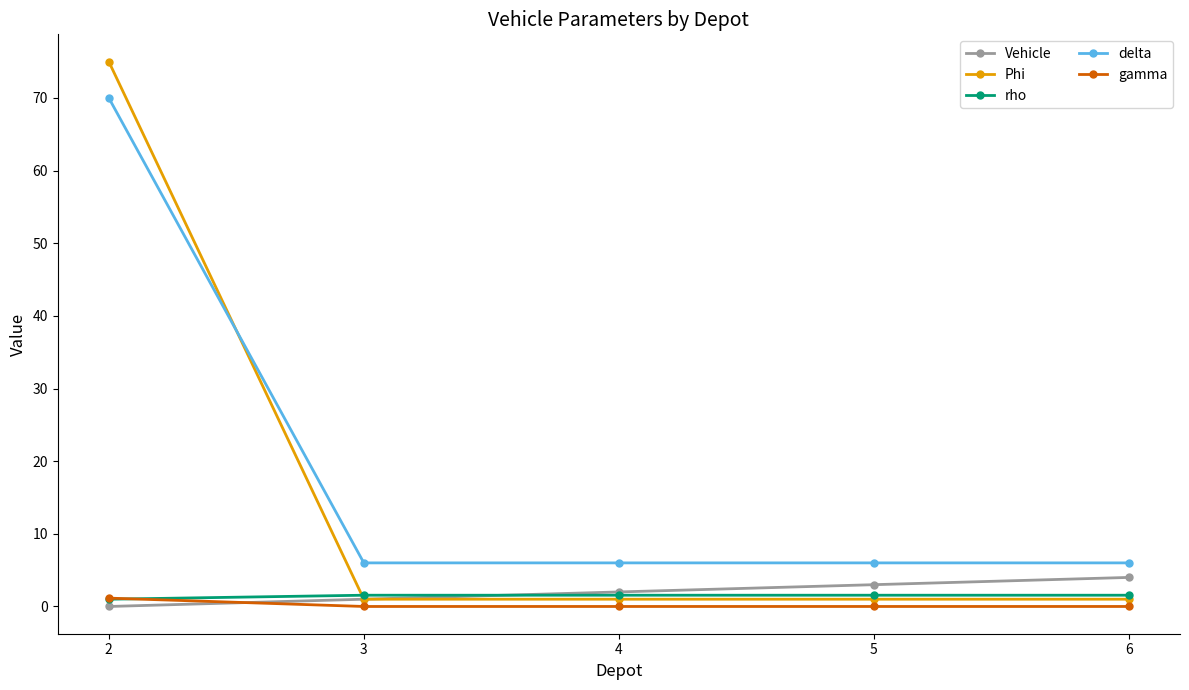

Which series has the widest spread of values?

Phi